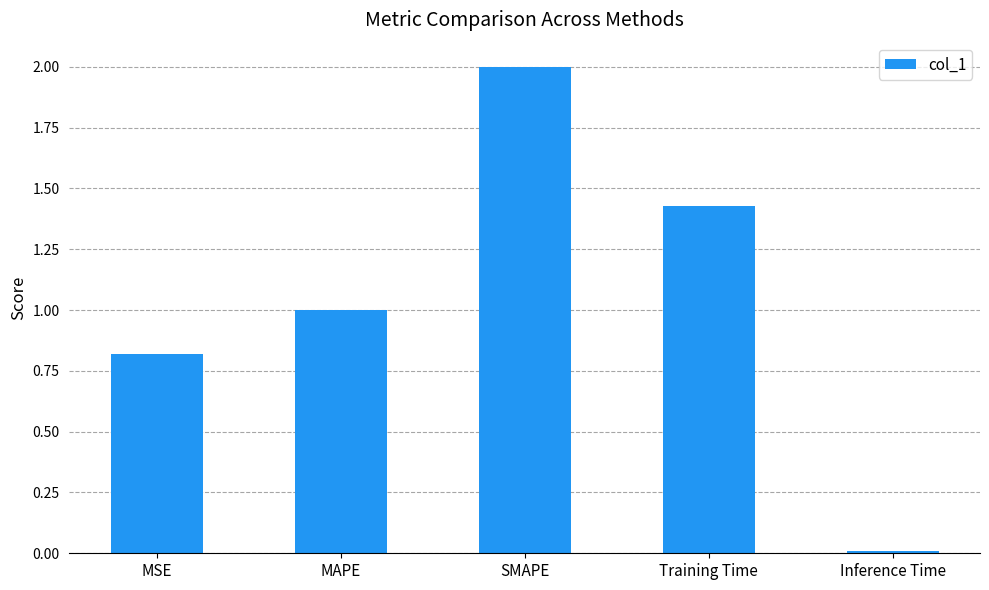

What is the change in value from MSE to Inference Time?

-0.8